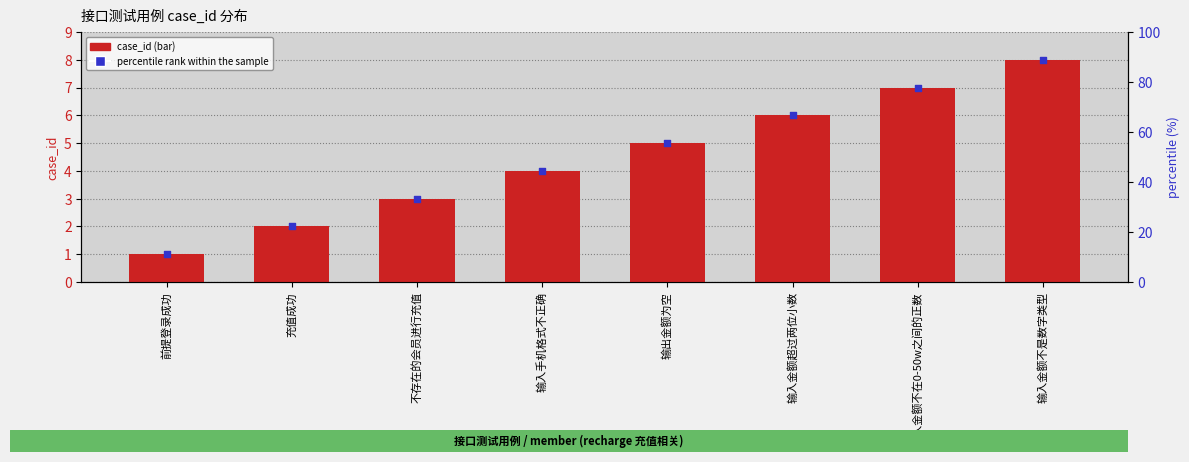

Which has a higher value, 输入金额不在0-50w之间的正数 or 不存在的会员进行充值?

输入金额不在0-50w之间的正数